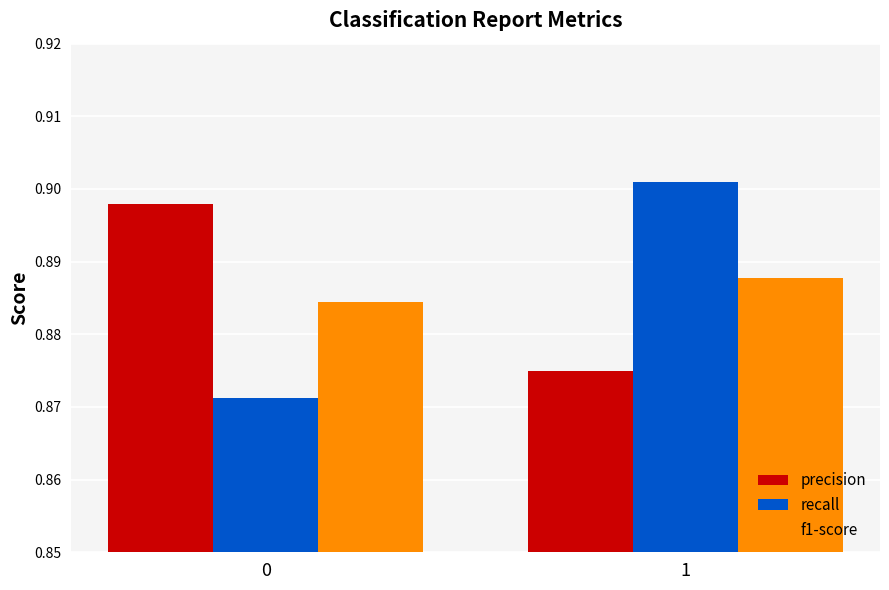

Which series changed the most between 0 and 1?

recall